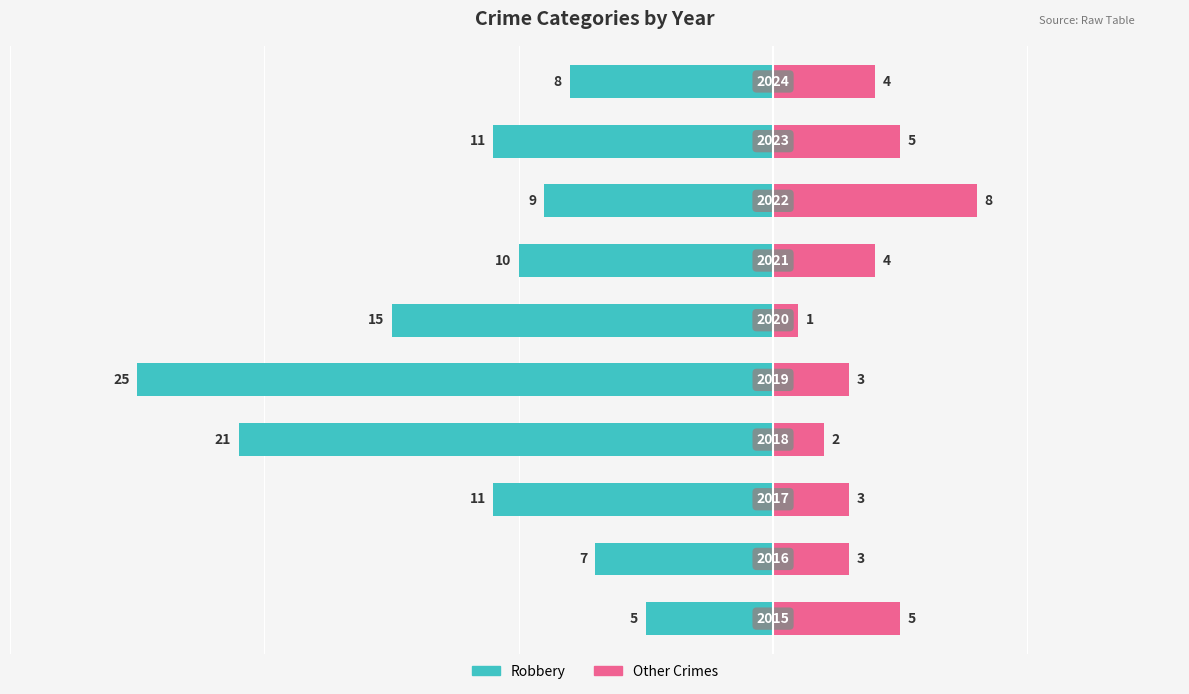

Between 6 and 2, which is larger?

6